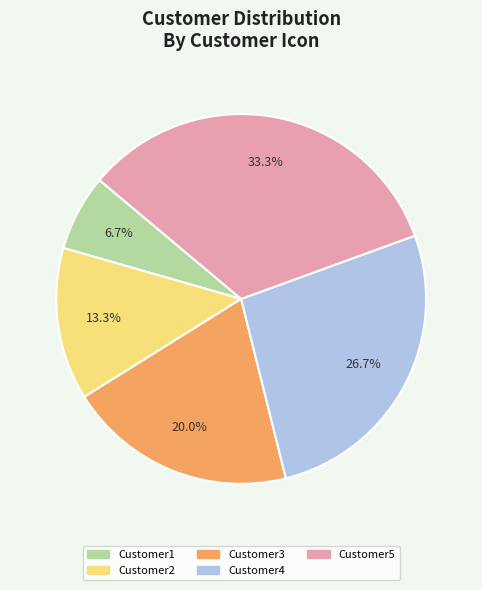

What is the smallest slice in the pie chart?

Customer1